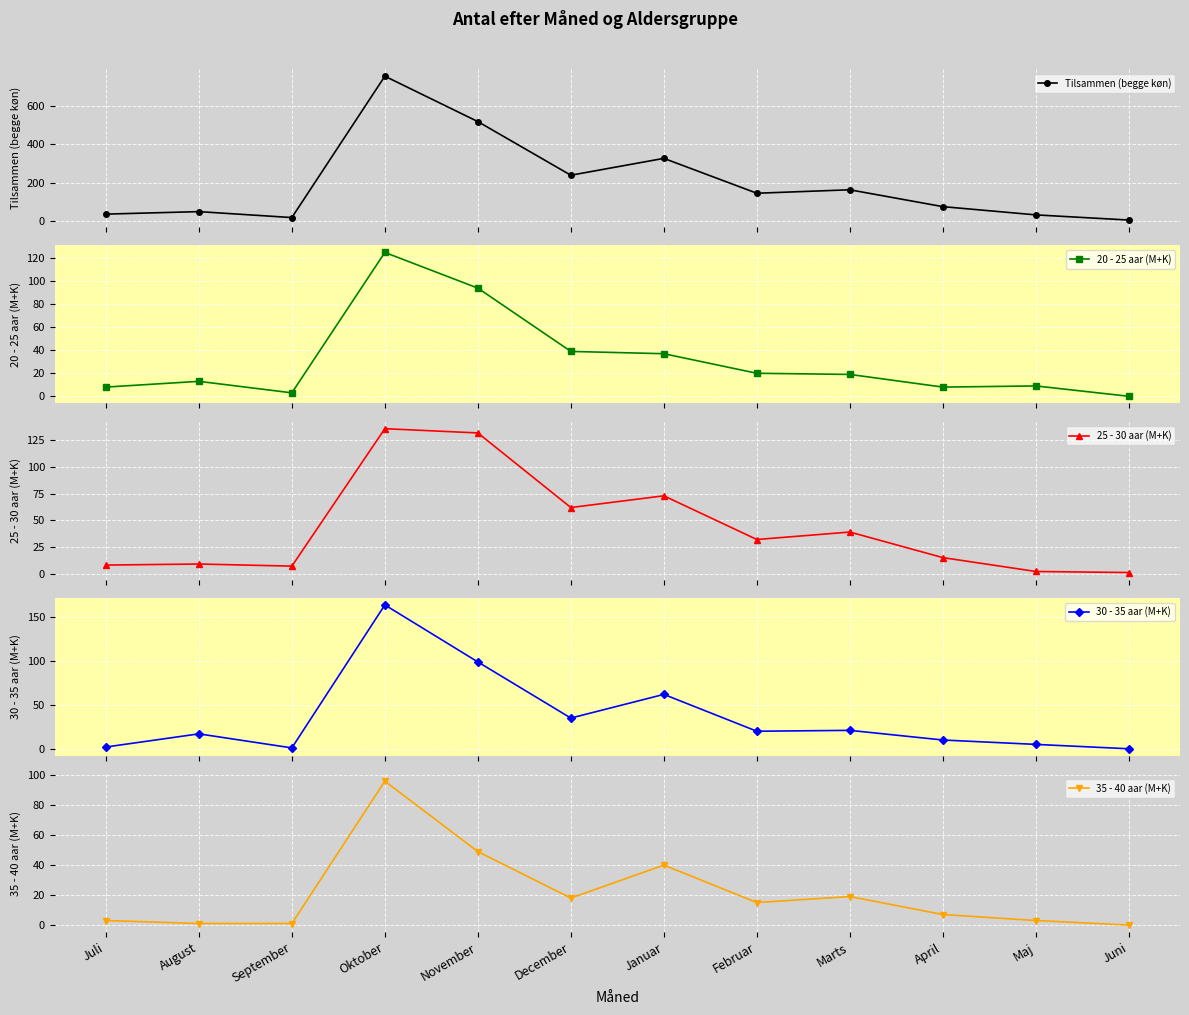

Count the number of data series in this chart.

5